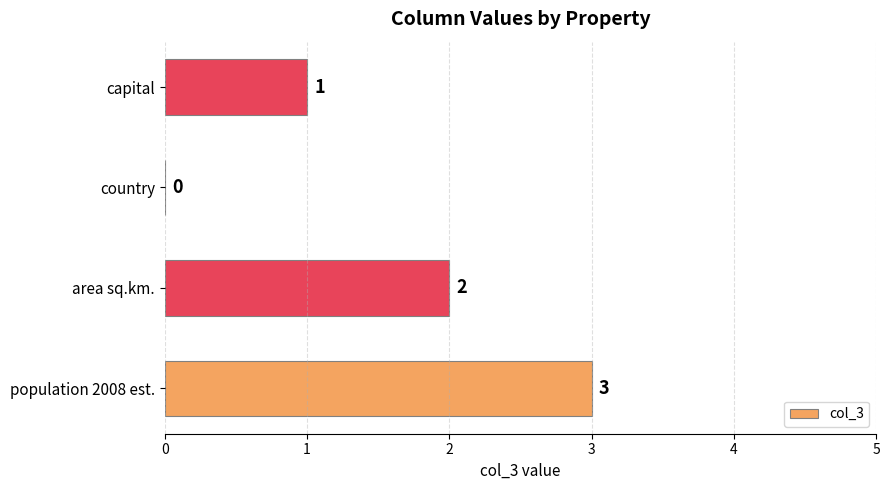

At which label is the value closest to 1?

capital